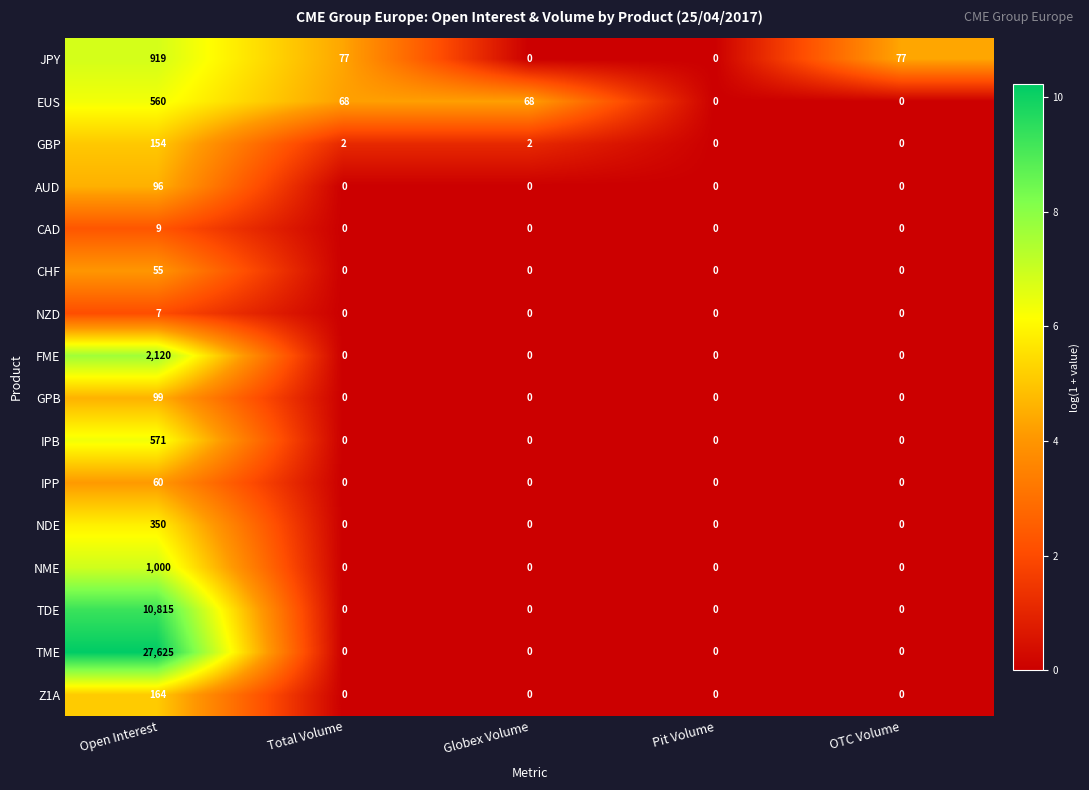

At which category does the chart reach its peak across all series?

Open Interest